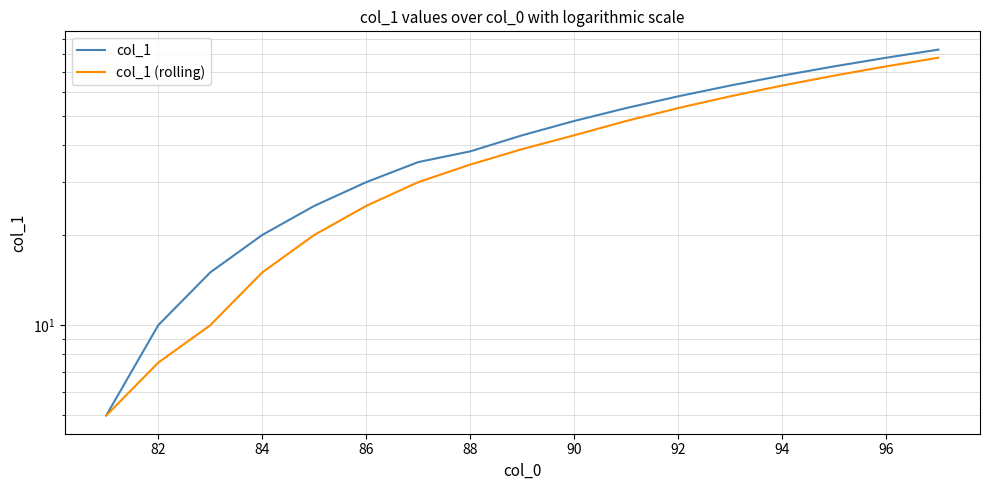

Which series has the largest total across all categories?

col_1